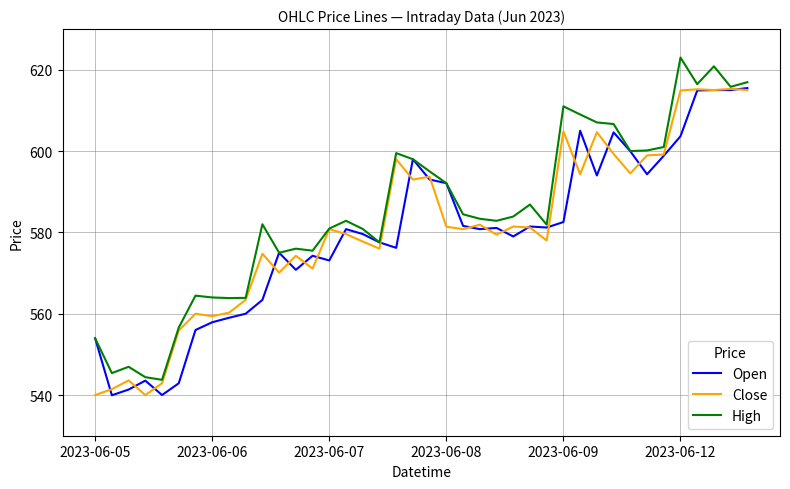

True or false: High has more than 2 interior local peaks.

True